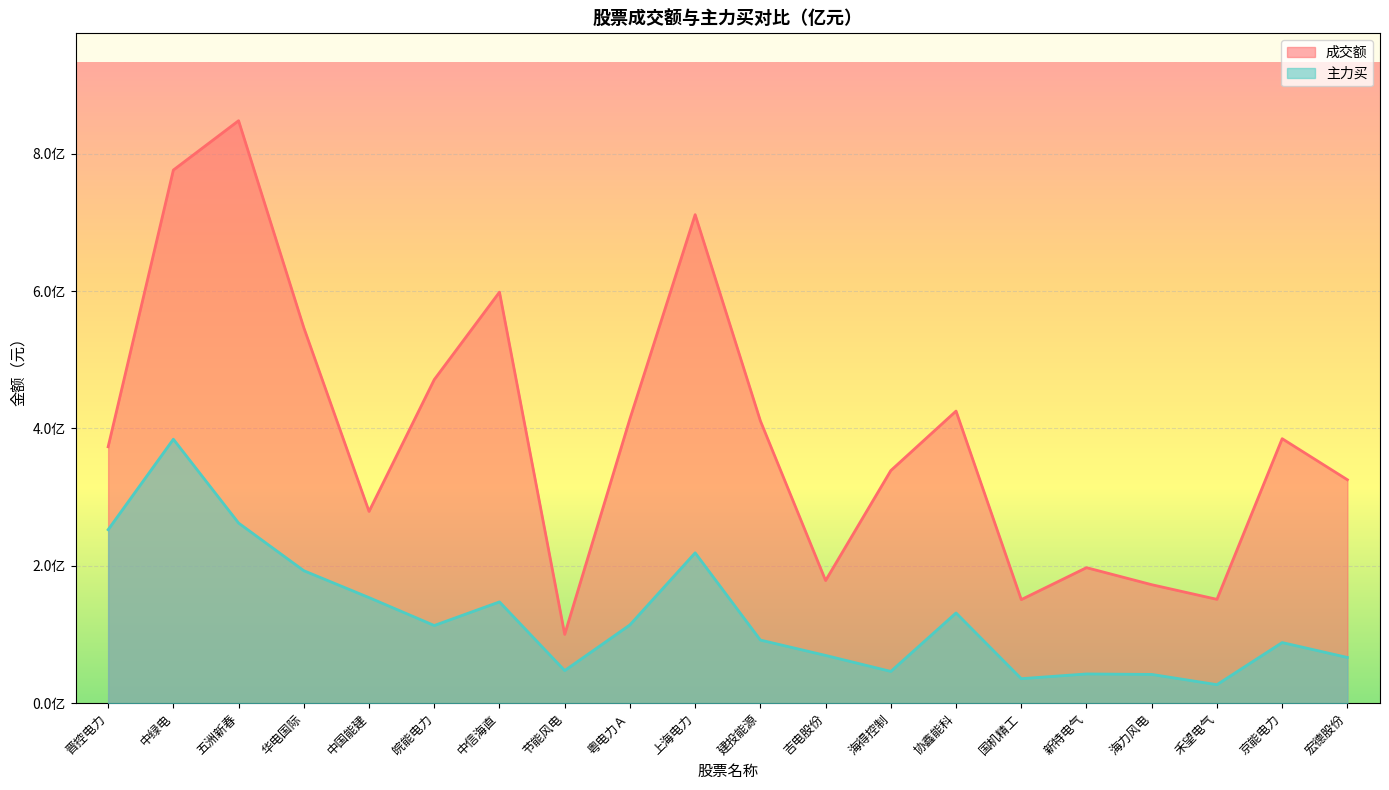

List the series in order of their peak value, lowest first.

主力买, 成交额